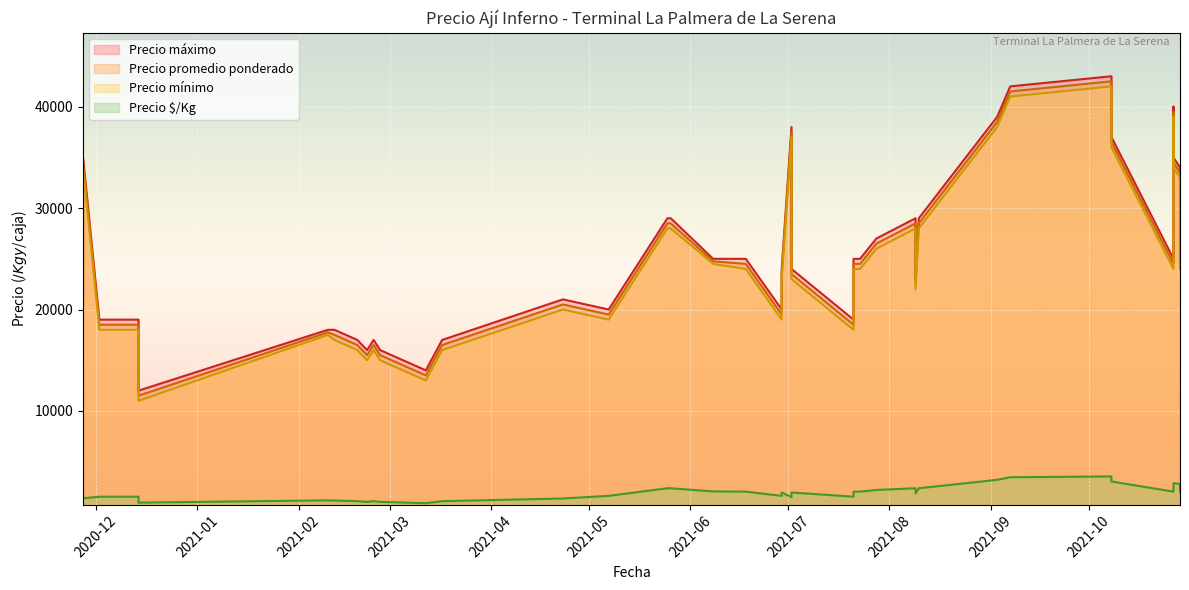

The Precio $/Kg series shows 1958 at 2021-06-29. True or false?

True